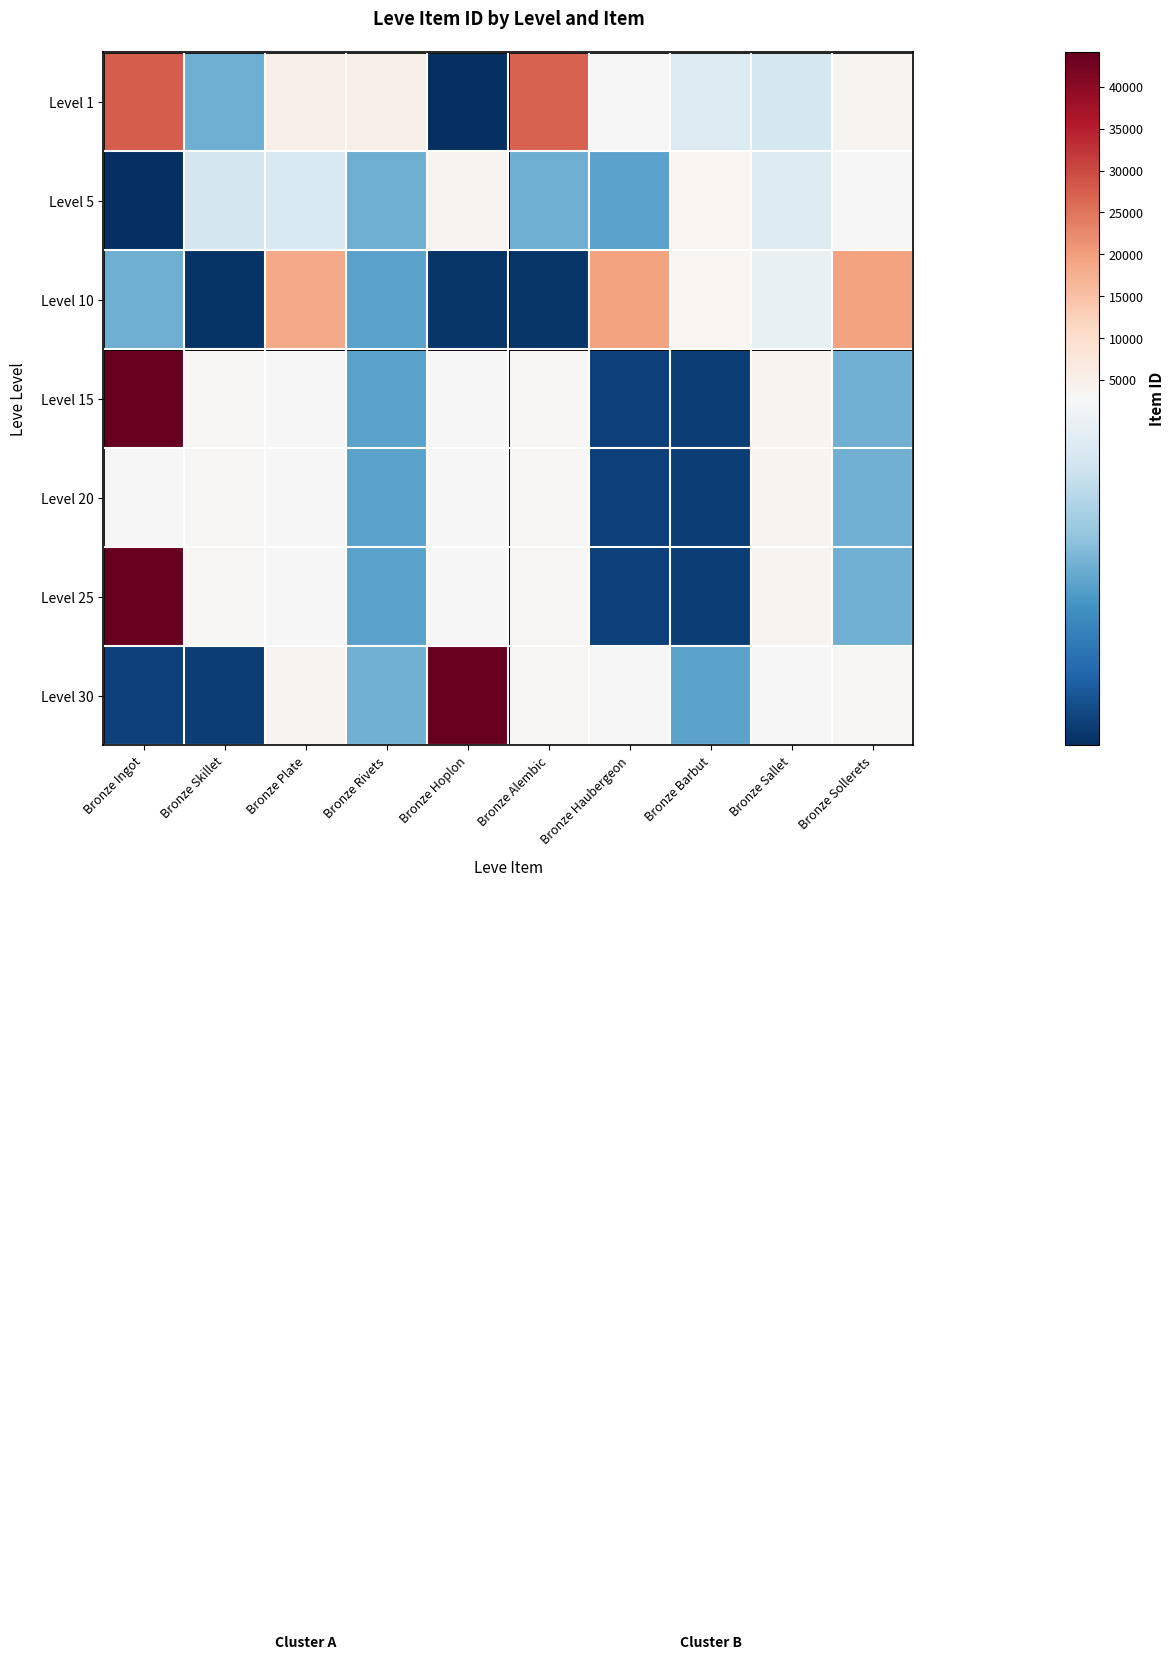

At which category is the sum across all series the highest?

Bronze Ingot